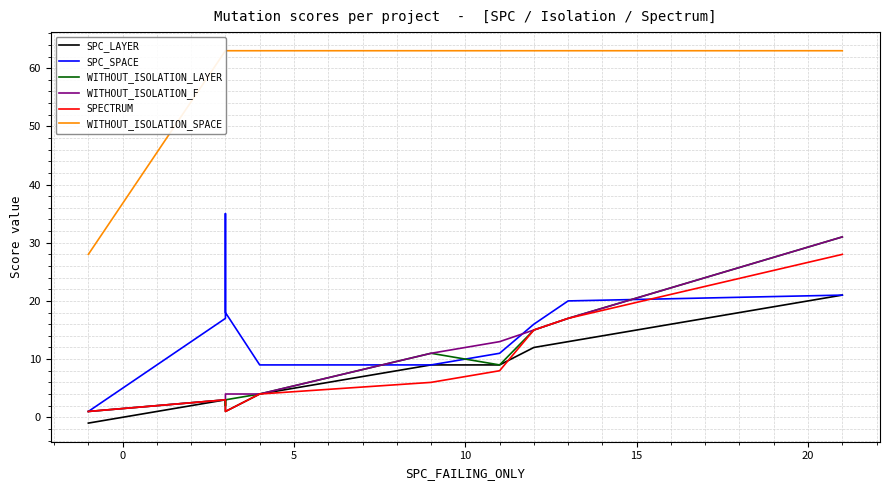

How many data points does each series have?

10